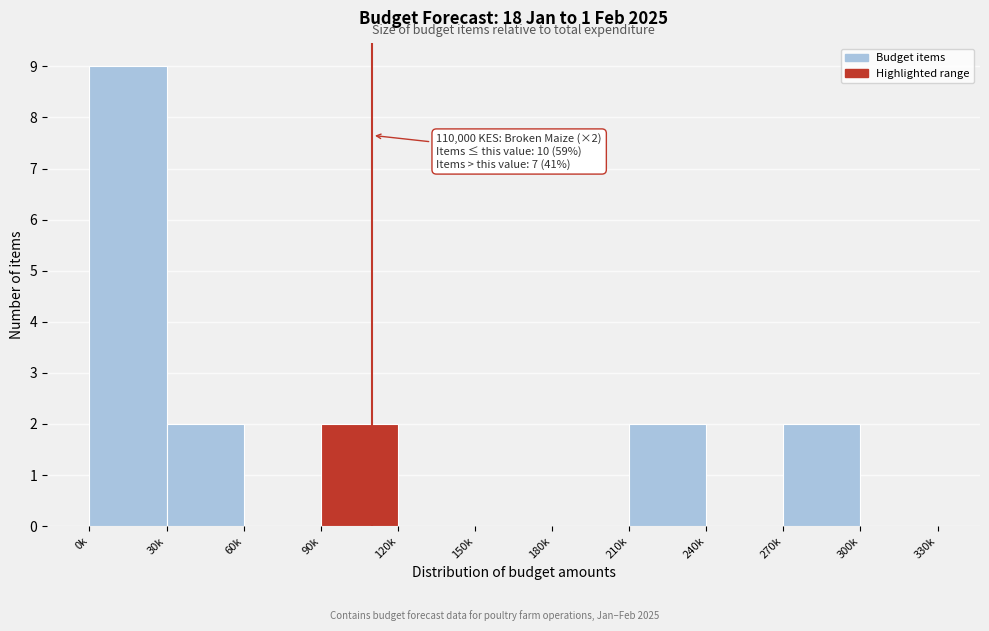

Reading left to right, extract all data points from this chart.

0k=9	30k=2	60k=0	90k=2	120k=0	150k=0	180k=0	210k=2	240k=0	270k=2	300k=0